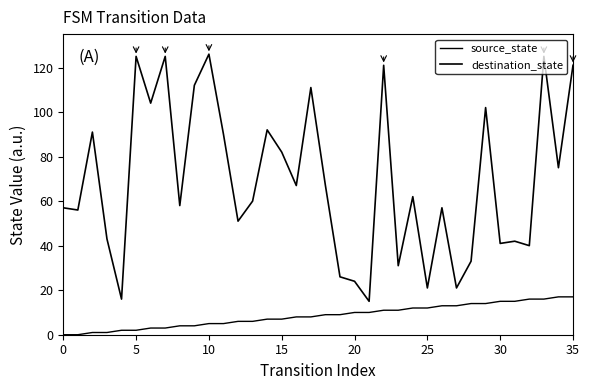

How many series are shown in this chart?

2